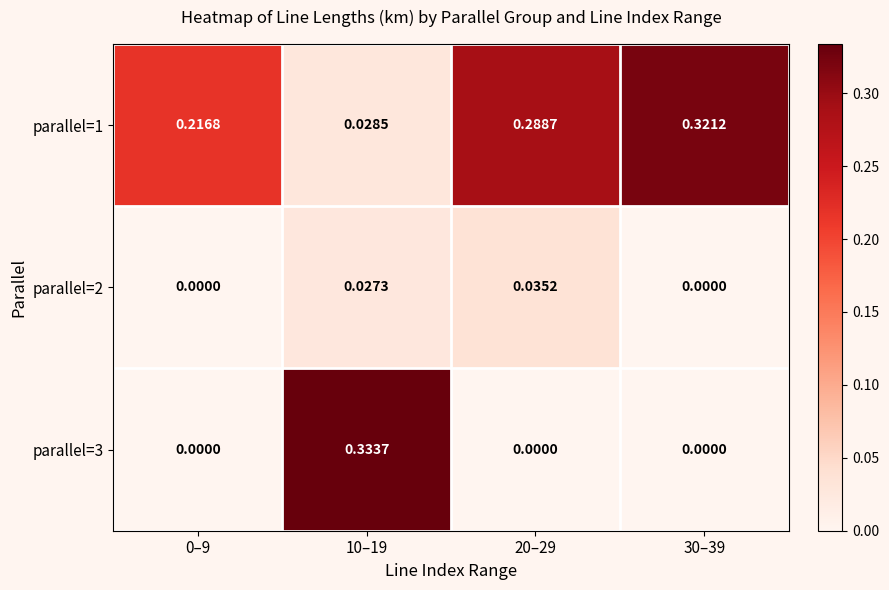

How many series are shown in this chart?

3